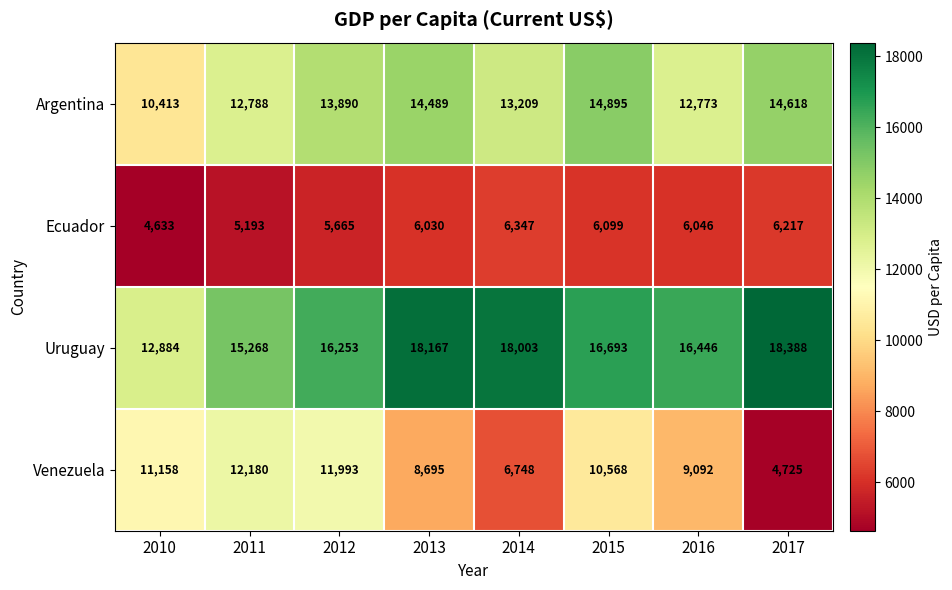

The value of Ecuador at 2014 is 6347. True or false?

True